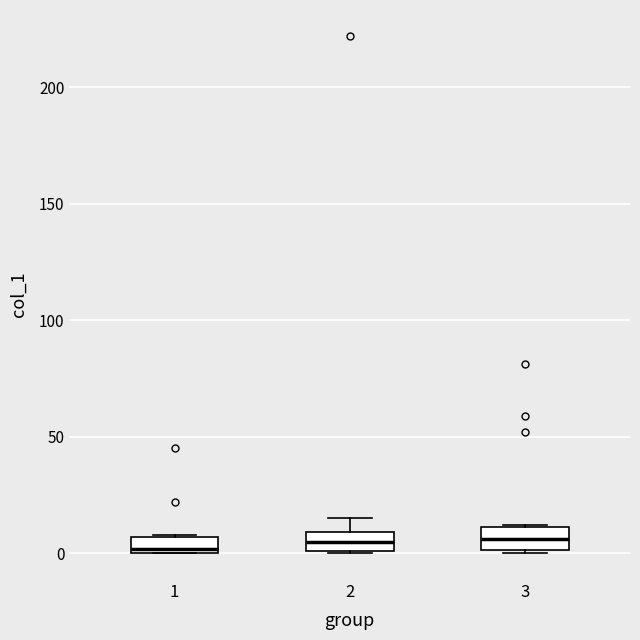

Where is the lower edge of the box at x = 1 on the y-axis? The values are not printed on the chart, so give them approximately, as read against the axis.

0